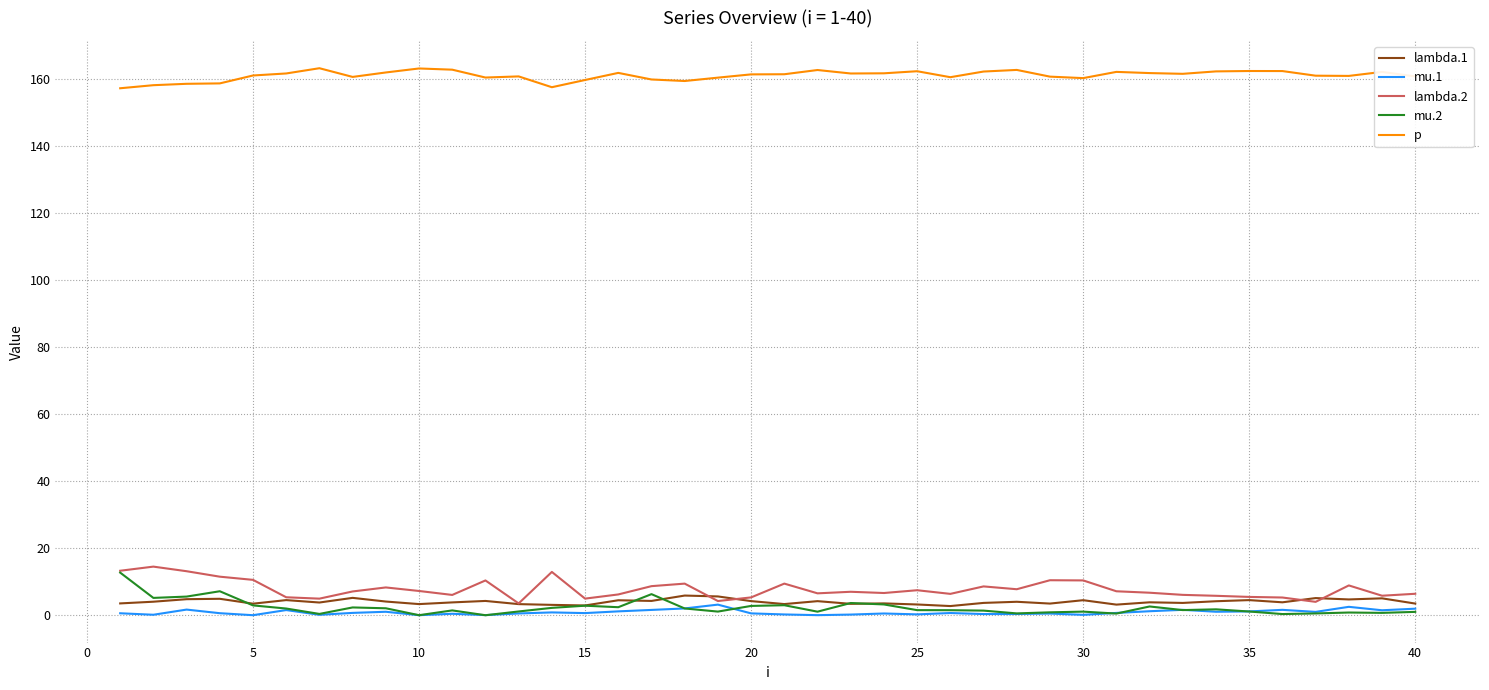

What is the difference between the maximum and minimum values in the mu.2 series?

12.7